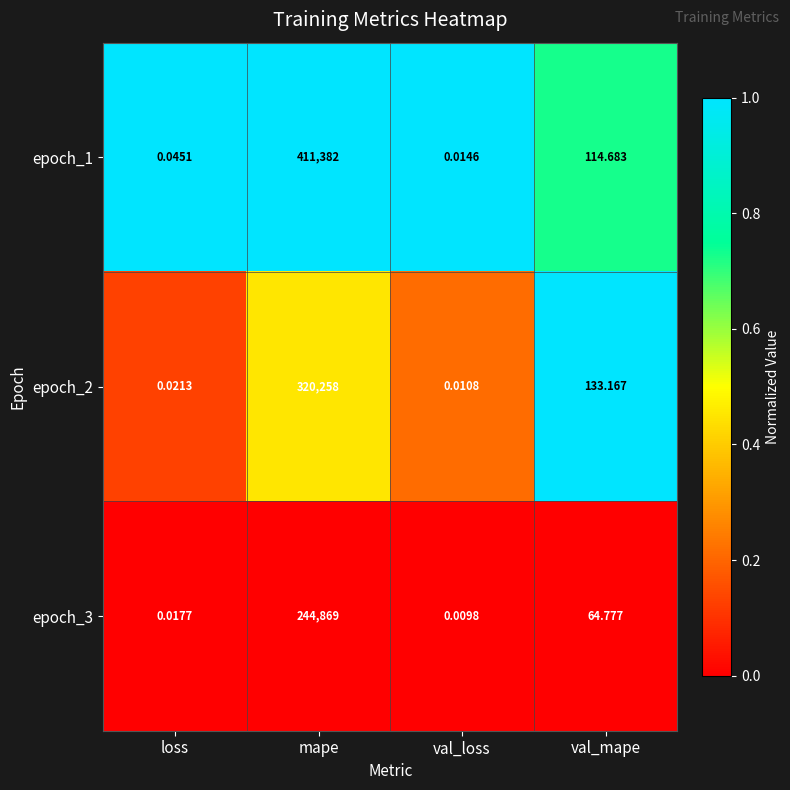

List the series in order of their overall mean, highest first.

epoch_1, epoch_2, epoch_3